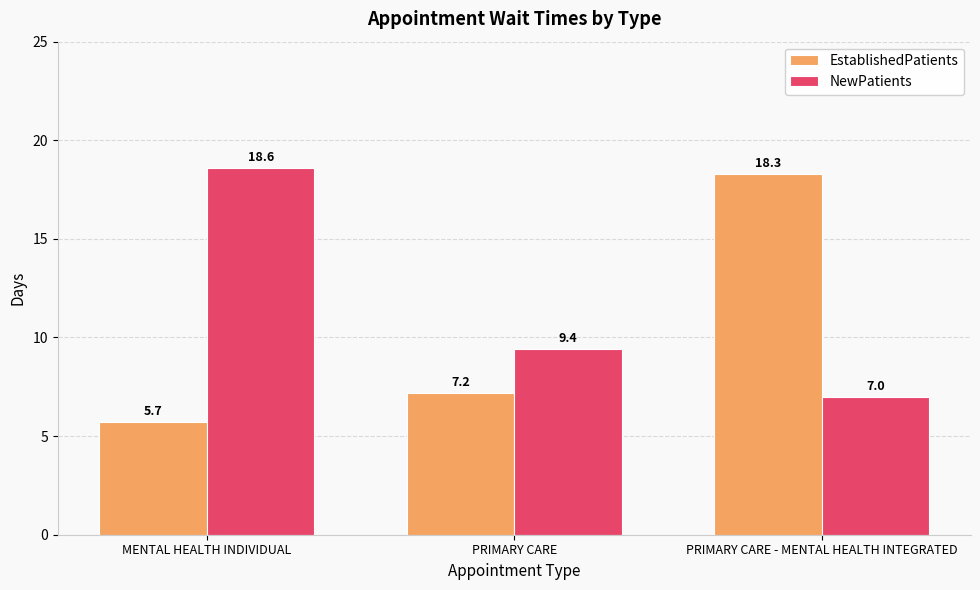

Reading right to left, extract all data points from this chart.

EstablishedPatients: 18.3	7.2	5.7
NewPatients: 7.0	9.4	18.6